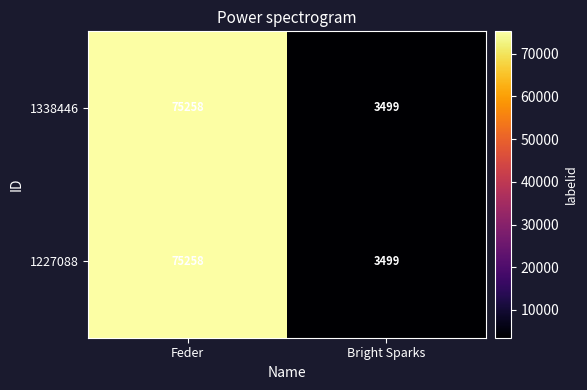

What is the sum of all 1227088 values?

78757